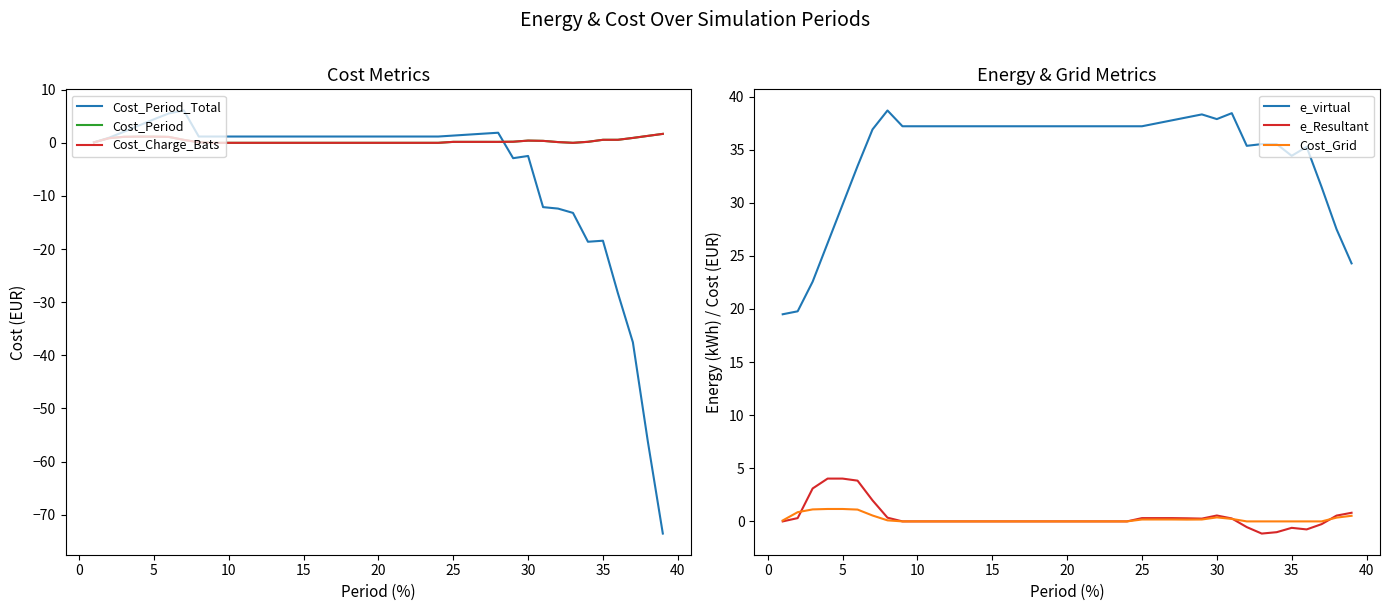

What is the lowest value of the e_Resultant series?

-1.1